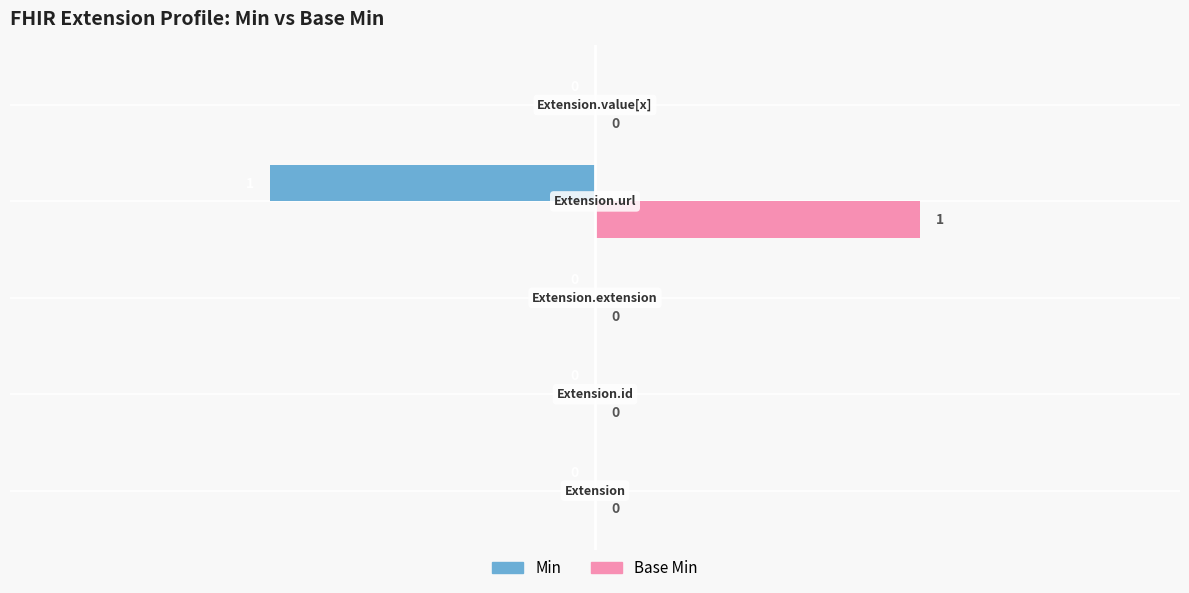

Which series has the largest total across all categories?

Base Min